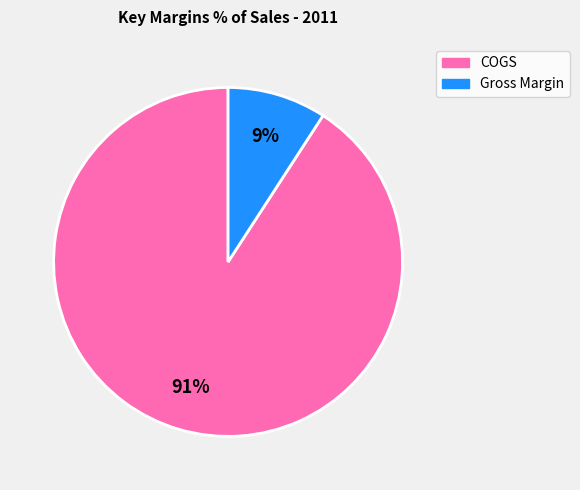

To the nearest percent, what is the average slice percentage?

50%